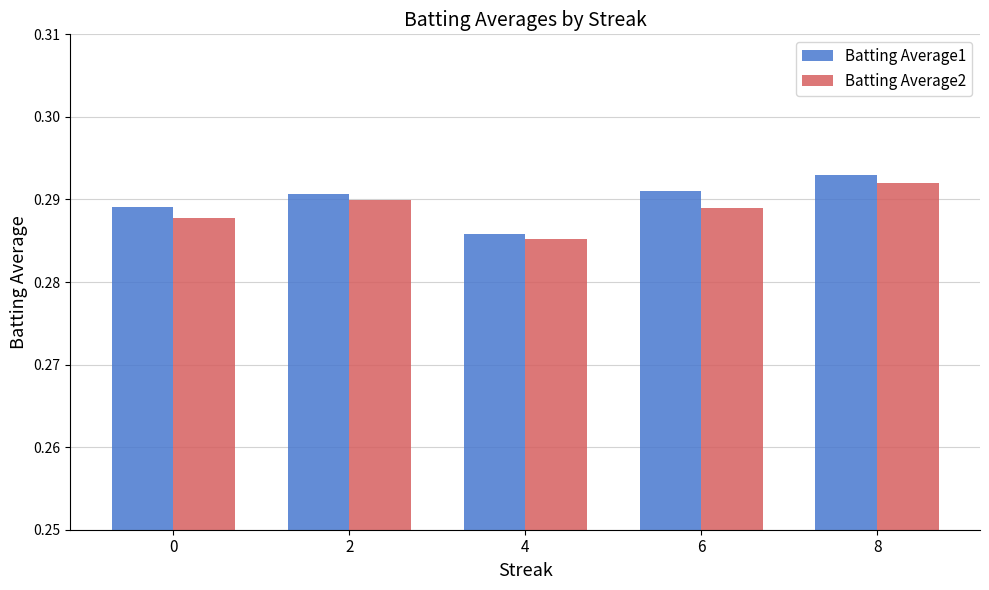

What is the sum of the Batting Average1 values at 4 and 0?

0.6